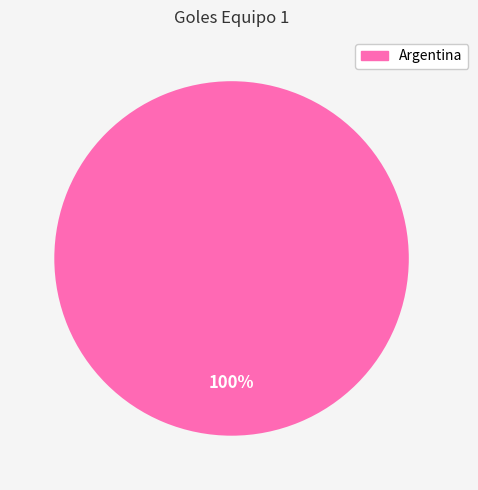

Is there any slice that represents more than half of the pie?

Yes